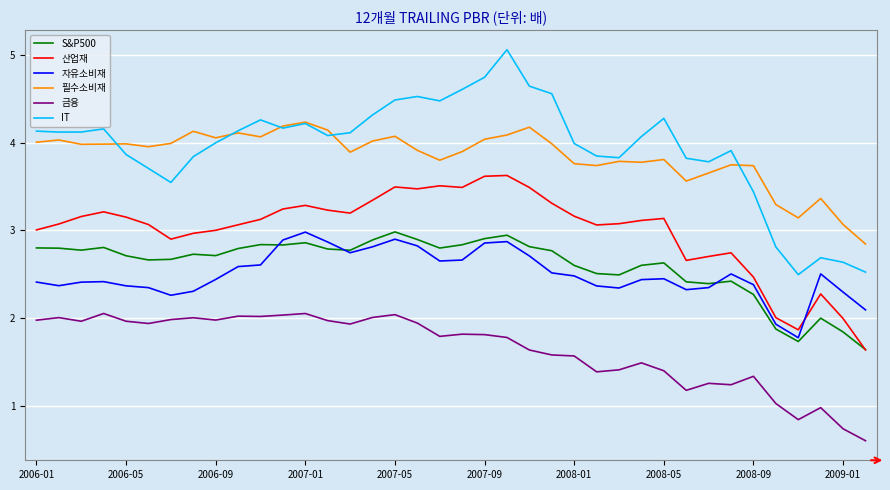

True or false: 자유소비재 and 필수소비재 intersect in this chart.

False